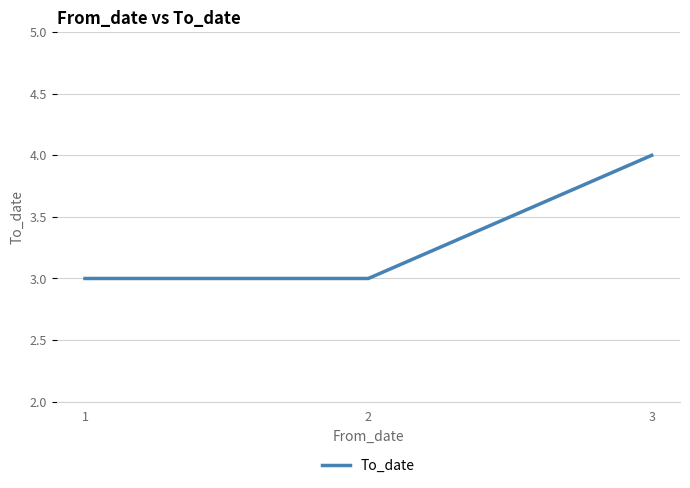

What is the smallest value displayed?

3